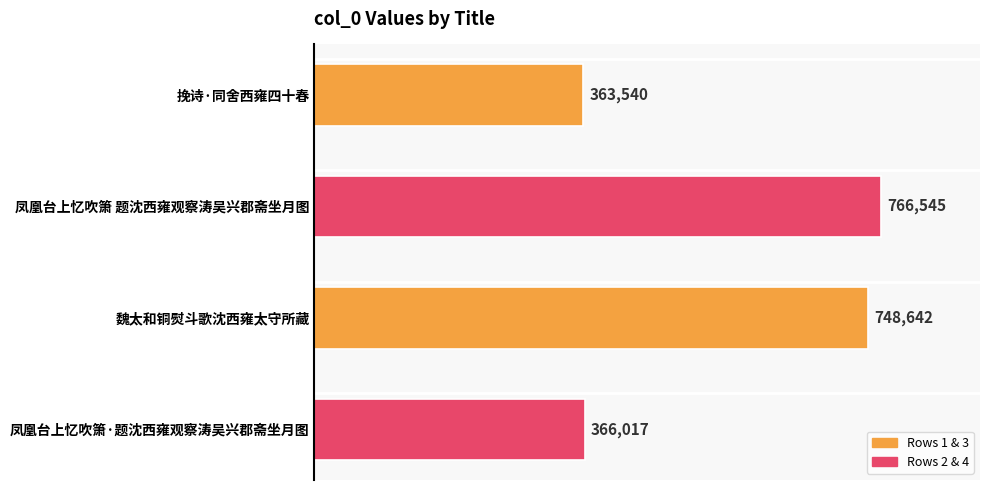

How many distinct data groups are displayed?

1